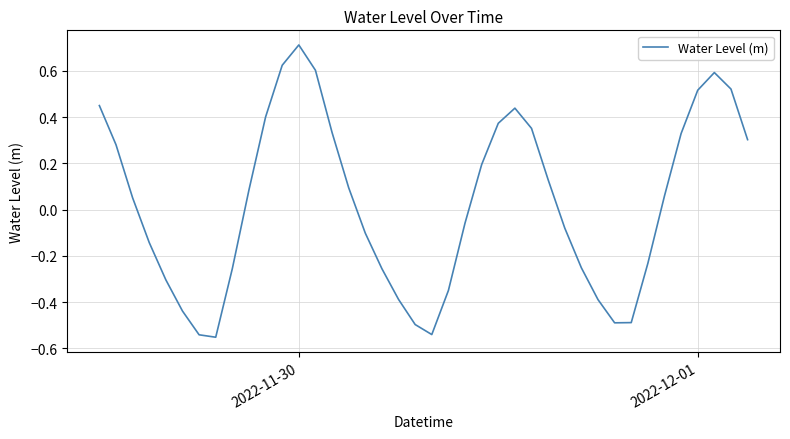

What is the maximum value shown in the chart?

0.7